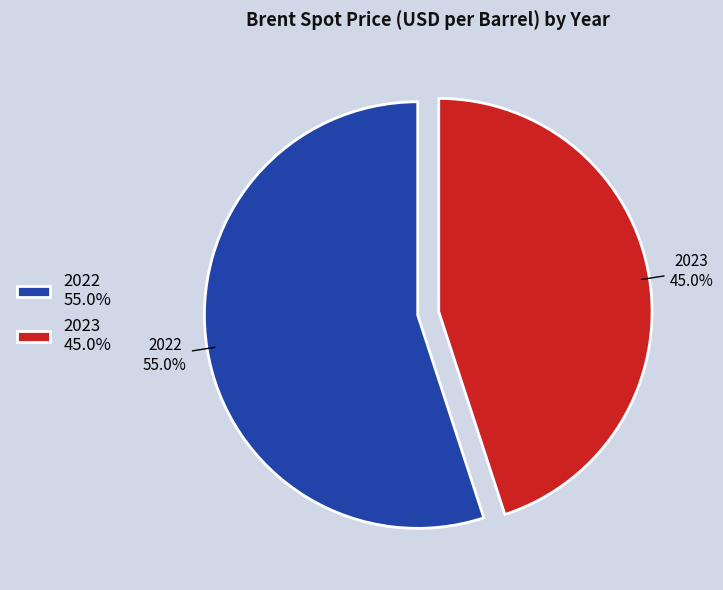

How many segments does this pie chart have?

2